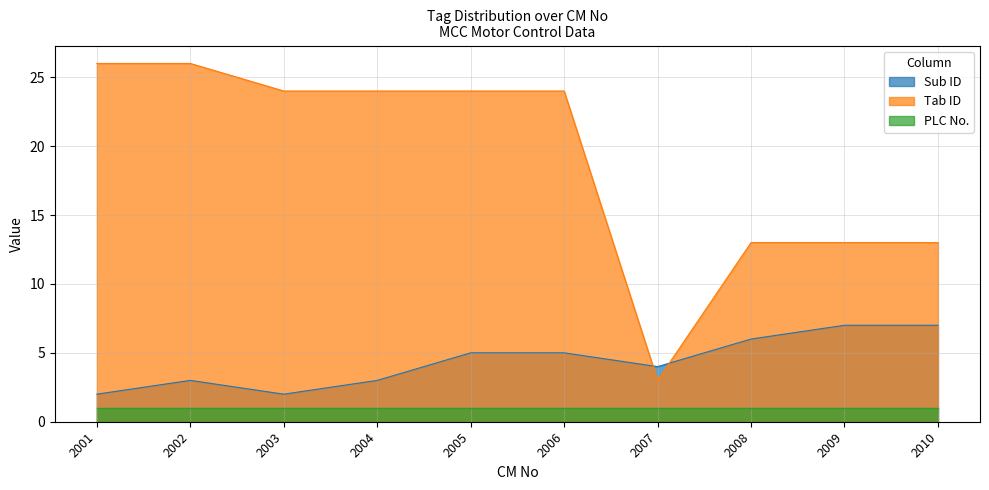

At which category is the sum across all series the highest?

2002